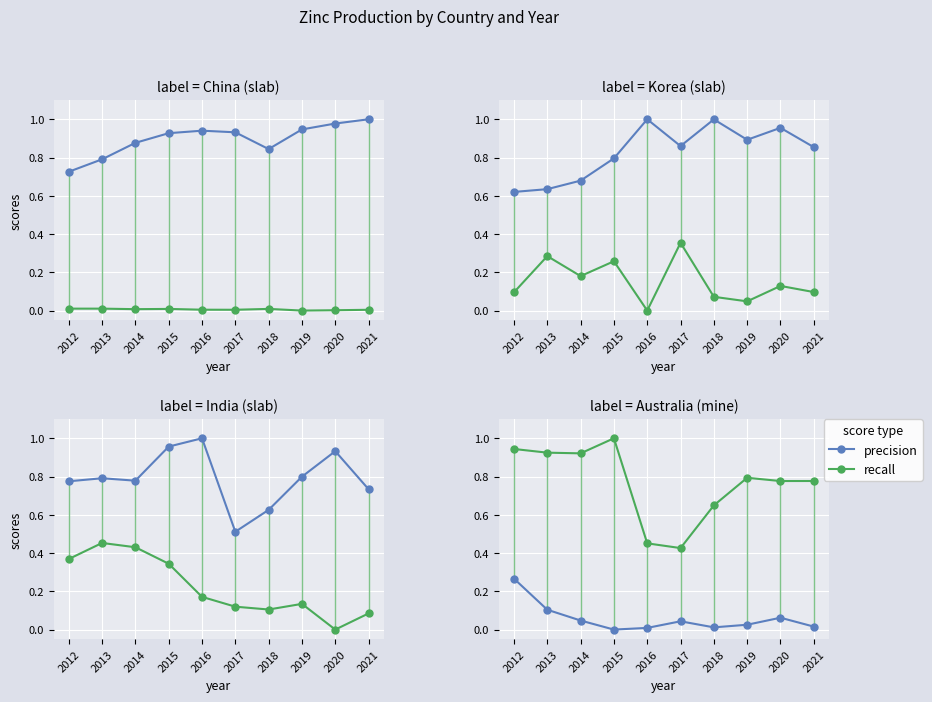

What is the difference between the maximum and second lowest values in the recall series?

0.5